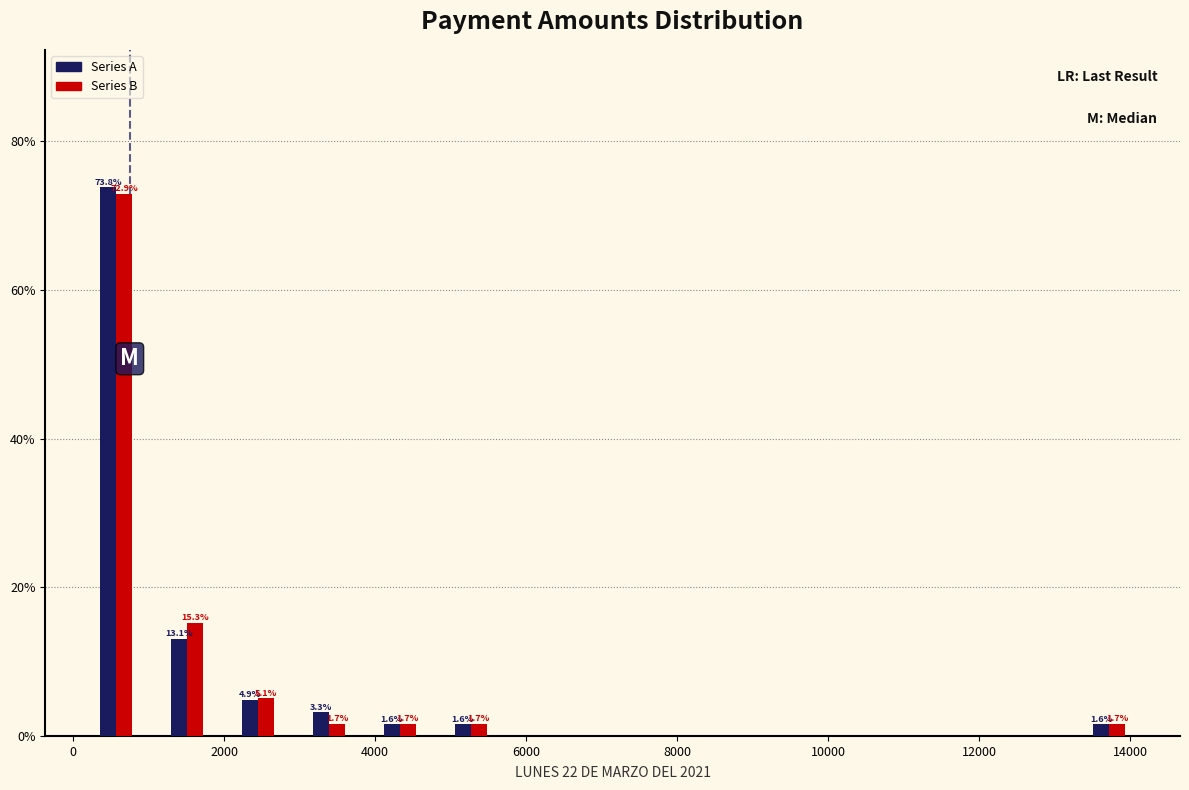

In the Series A series, which range on the x-axis has the tallest bar?

200 to 1000